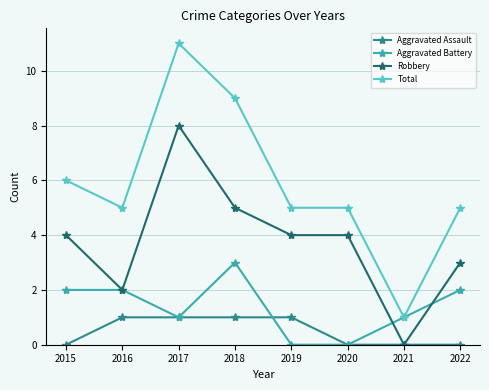

True or false: Robbery has more than 0 interior local peaks.

True